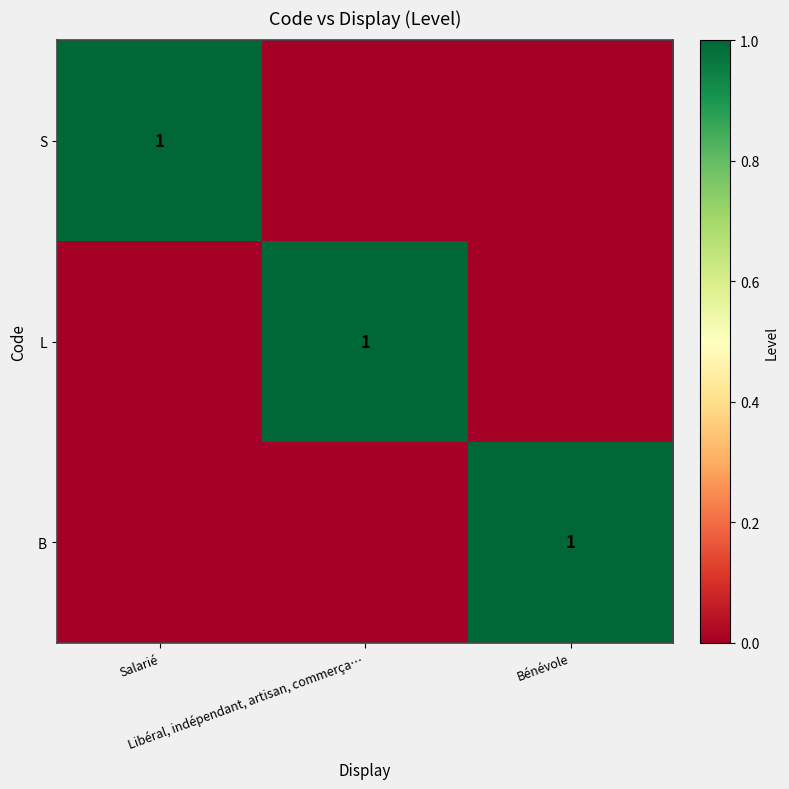

How many series are shown in this chart?

3